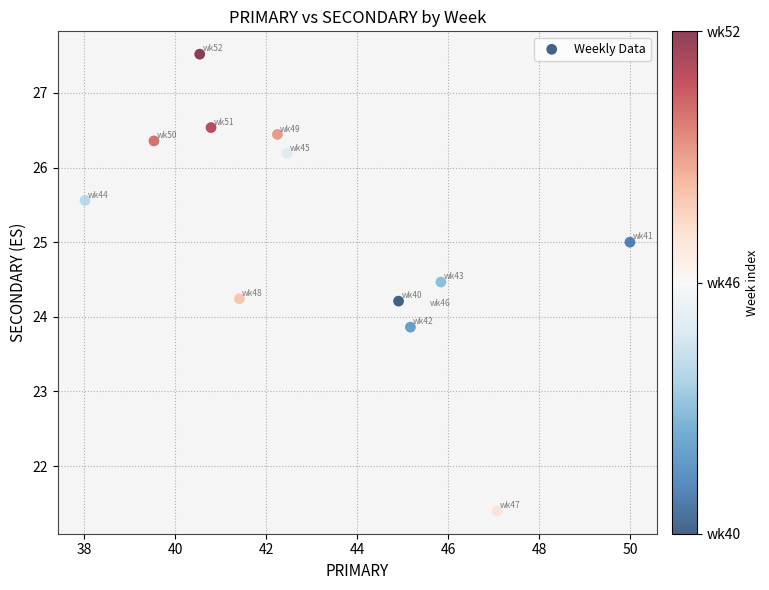

What is the range of Y values (max minus min)?

6.1